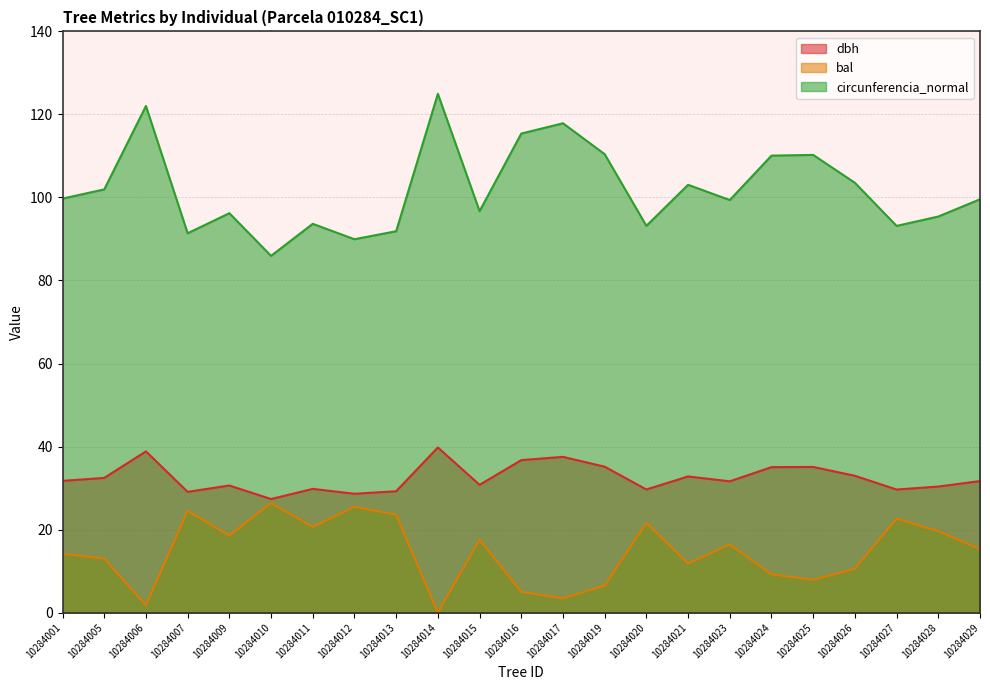

What value does the dbh series have at 10284012?

28.6